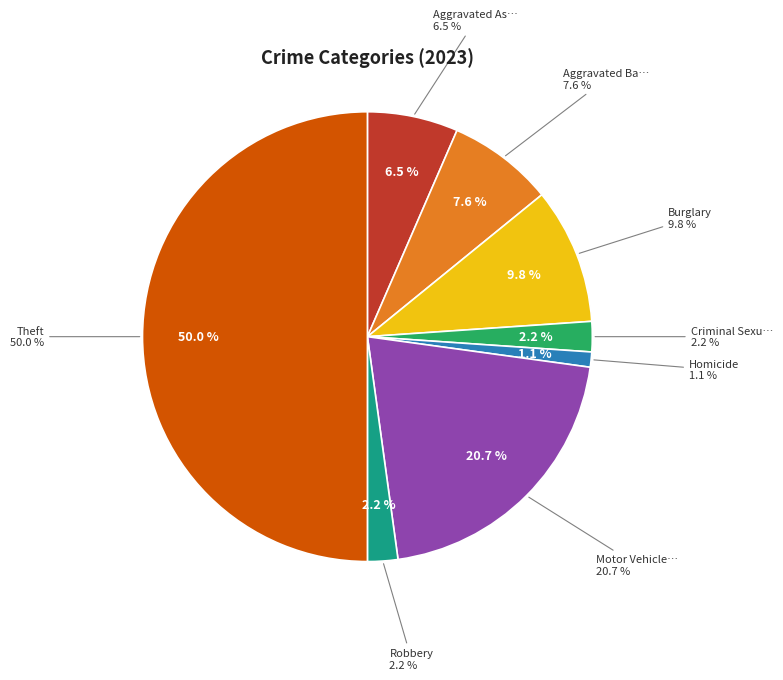

What percentage is the Homicide slice, to the nearest percent?

1%